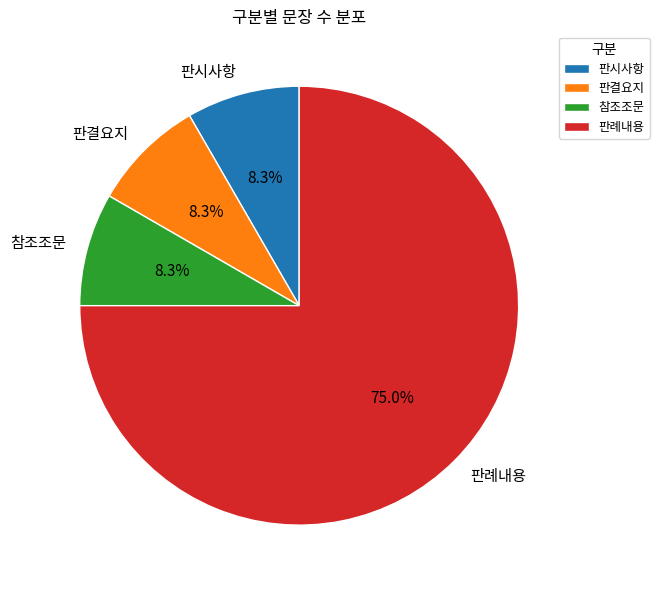

What percentage is the 참조조문 slice, to the nearest percent?

8%